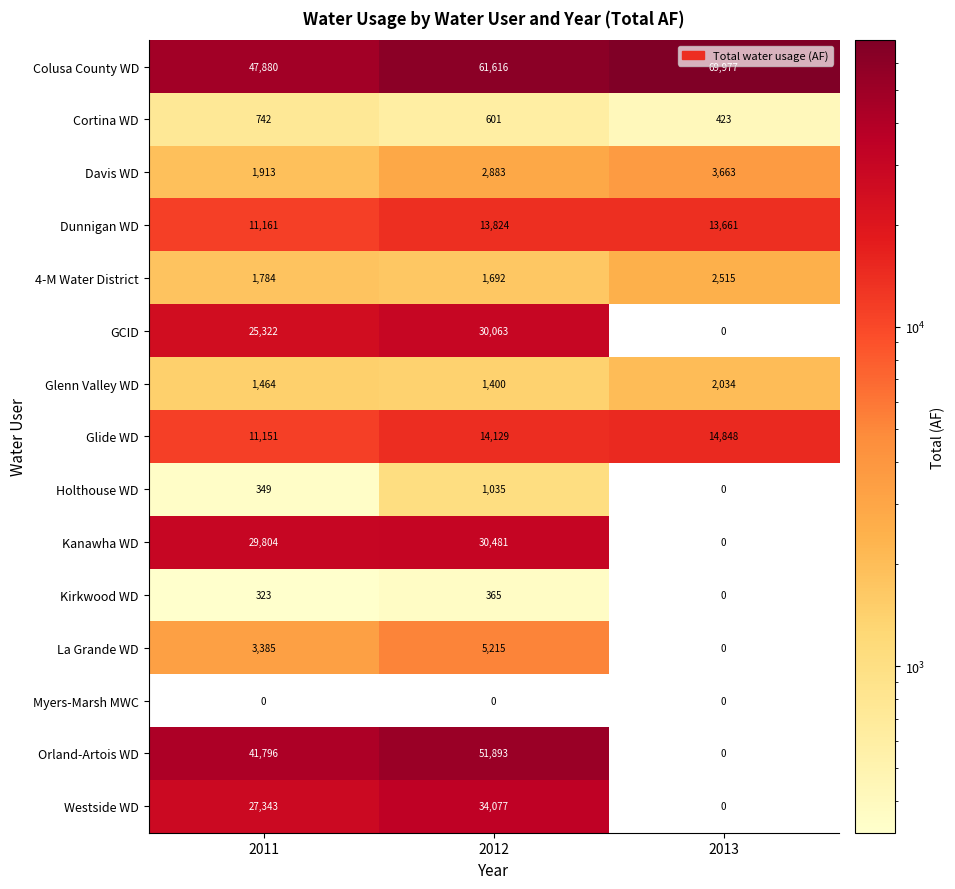

How many data points in Kanawha WD are less than 29804?

1